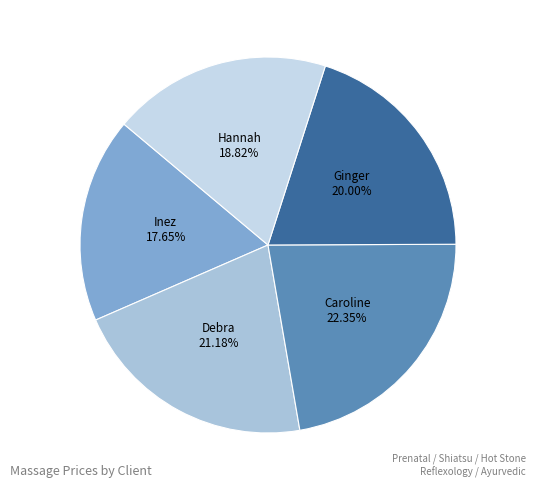

Between Caroline and Debra, which is larger?

Caroline